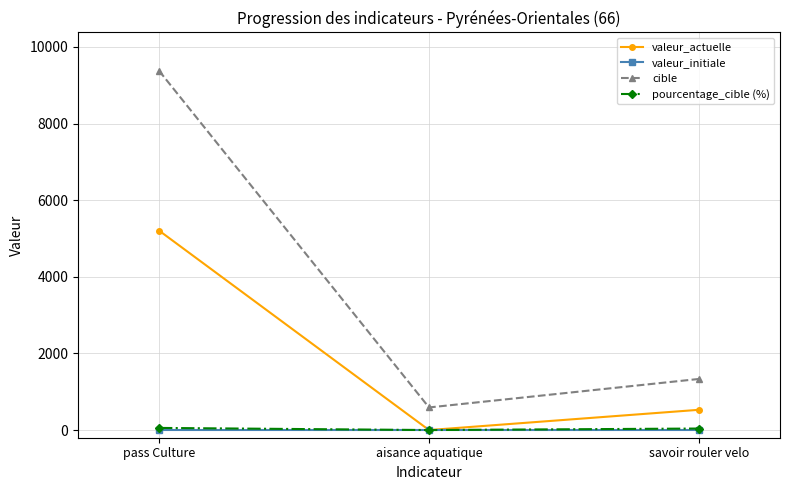

Read the cible value at aisance aquatique, to the nearest 100.

600